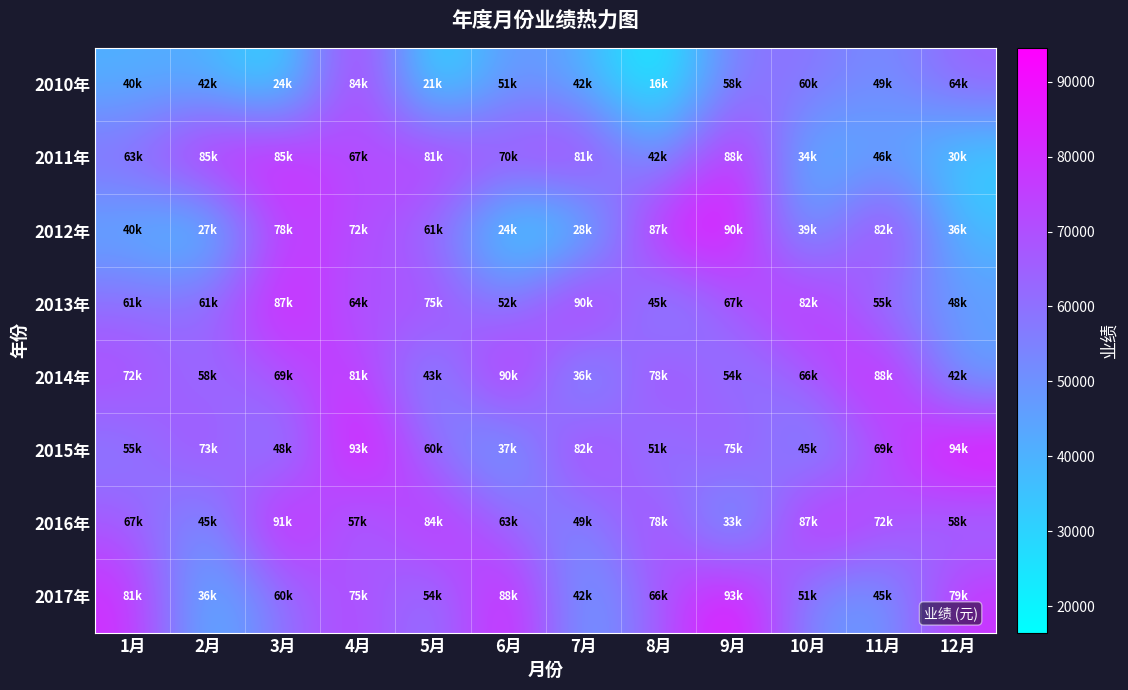

Reading left to right, what are all the values shown in this chart?

2010年: 1月=40500	2月=42000	3月=24000	4月=84000	5月=21000	6月=51000	7月=42000	8月=16500	9月=58500	10月=60000	11月=49500	12月=64500
2011年: 1月=63000	2月=85500	3月=85500	4月=67500	5月=81000	6月=70500	7月=81000	8月=42000	9月=88500	10月=34500	11月=46500	12月=30000
2012年: 1月=40500	2月=27000	3月=78000	4月=72000	5月=61500	6月=24000	7月=28500	8月=87000	9月=90000	10月=39000	11月=82500	12月=36000
2013年: 1月=61500	2月=61500	3月=87000	4月=64500	5月=75000	6月=52500	7月=90000	8月=45000	9月=67500	10月=82500	11月=55500	12月=48000
2014年: 1月=72000	2月=58500	3月=69000	4月=81000	5月=43500	6月=90000	7月=36000	8月=78000	9月=54000	10月=66000	11月=88500	12月=42000
2015年: 1月=55500	2月=73500	3月=48000	4月=93000	5月=60000	6月=37500	7月=82500	8月=51000	9月=75000	10月=45000	11月=69000	12月=94500
2016年: 1月=67500	2月=45000	3月=91500	4月=57000	5月=84000	6月=63000	7月=49500	8月=78000	9月=33000	10月=87000	11月=72000	12月=58500
2017年: 1月=81000	2月=36000	3月=60000	4月=75000	5月=54000	6月=88500	7月=42000	8月=66000	9月=93000	10月=51000	11月=45000	12月=79500